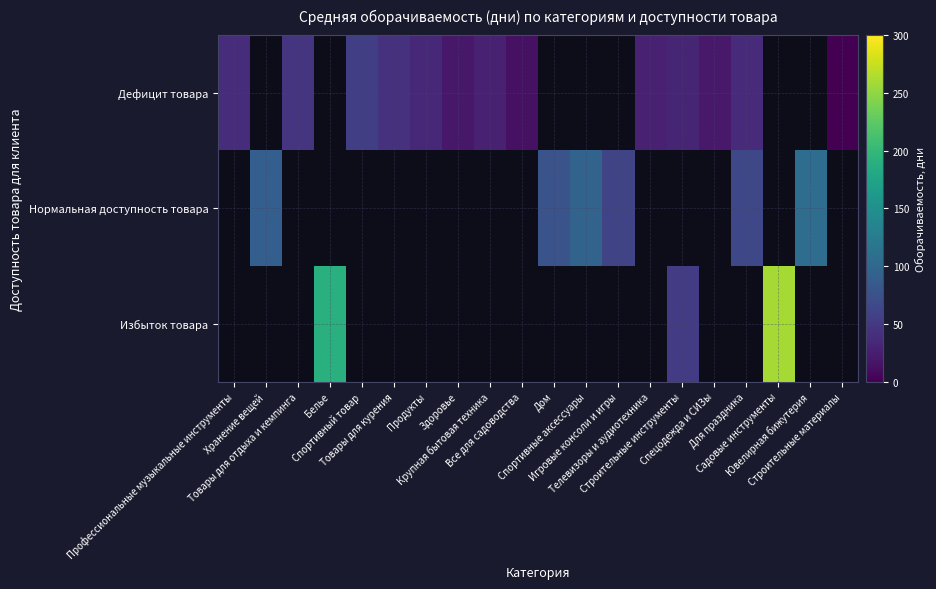

Where is Дефицит товара nearest to the value 28?

Телевизоры и аудиотехника